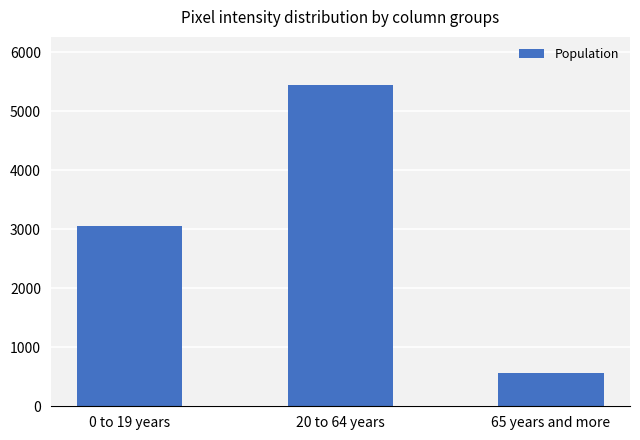

How many series are shown in this chart?

1